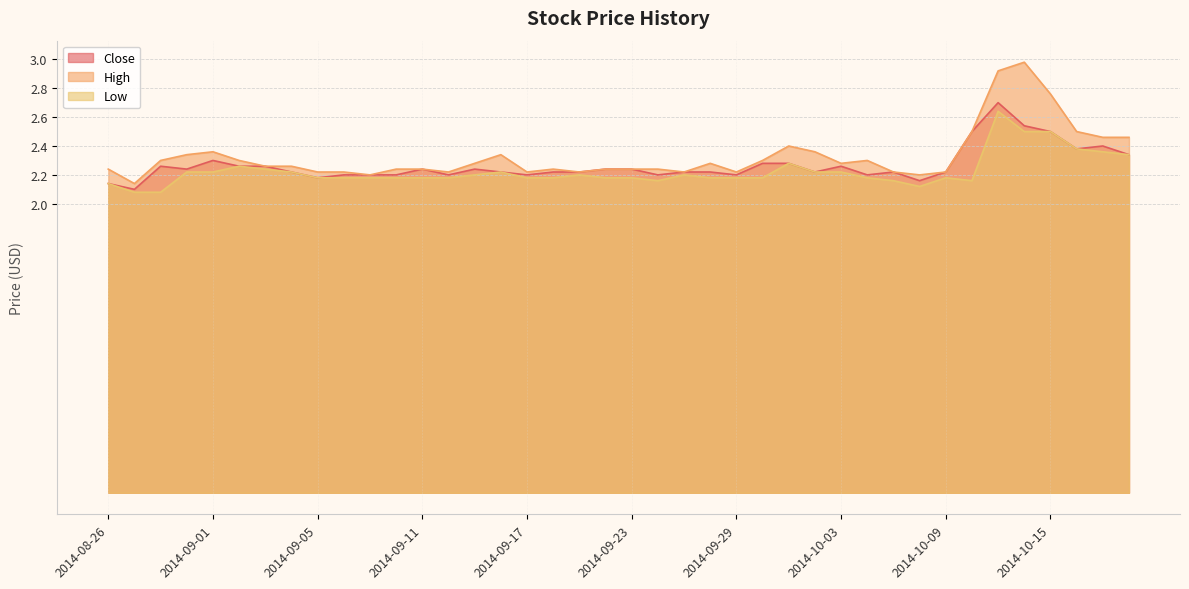

At how many categories does at least one series exceed 2?

40